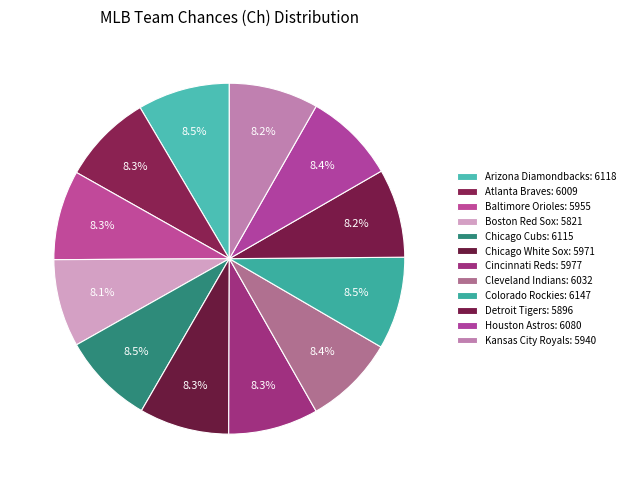

Which has a higher value, Atlanta Braves or Chicago White Sox?

Atlanta Braves